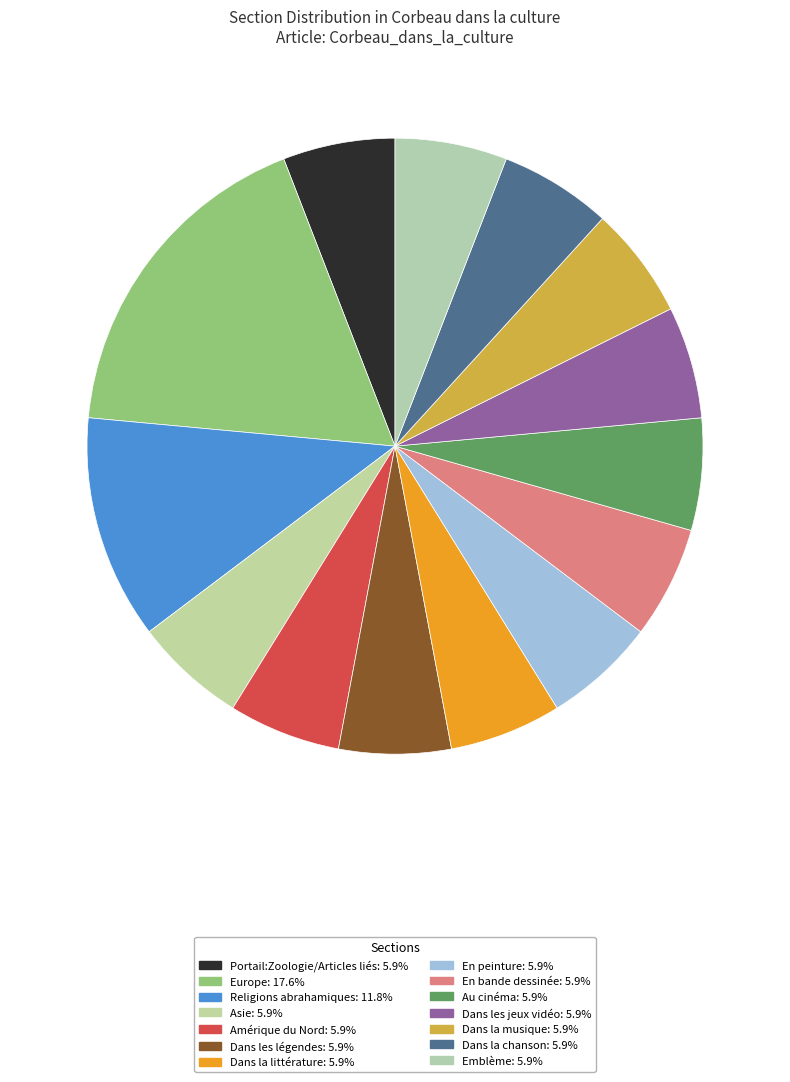

Count the number of slices in the pie.

14